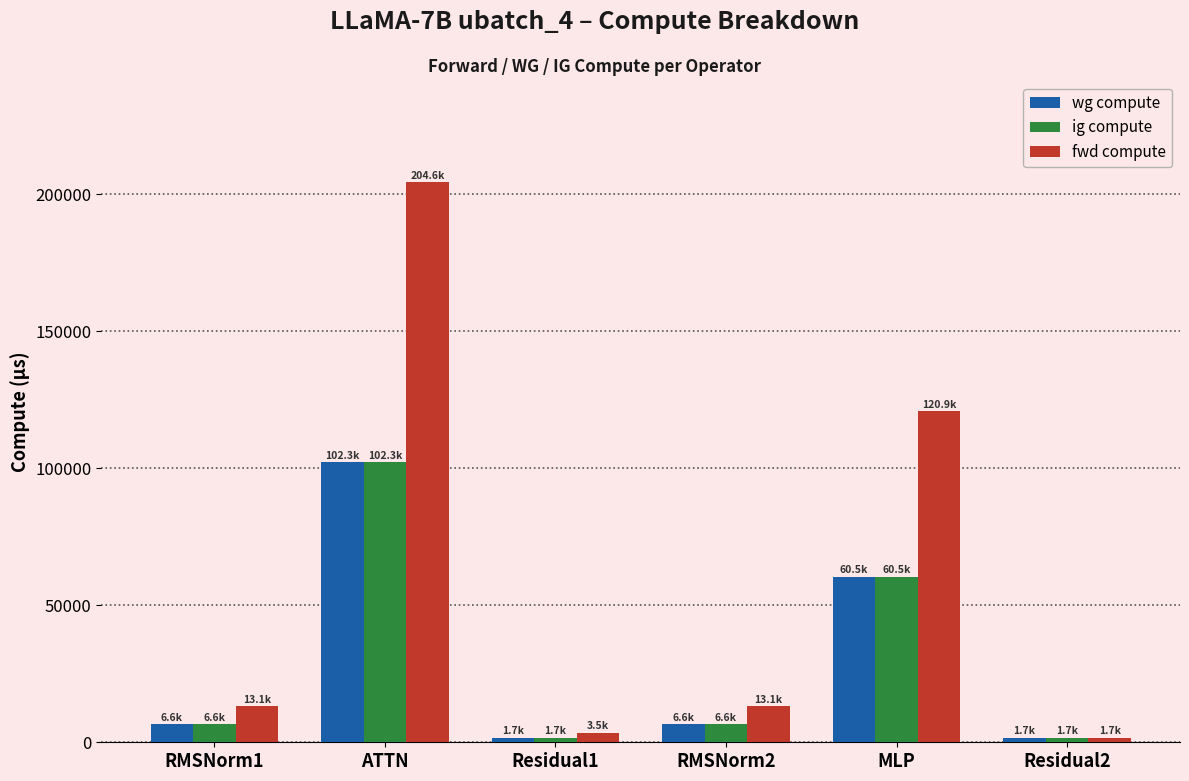

What is the minimum value for ig compute?

1739.5